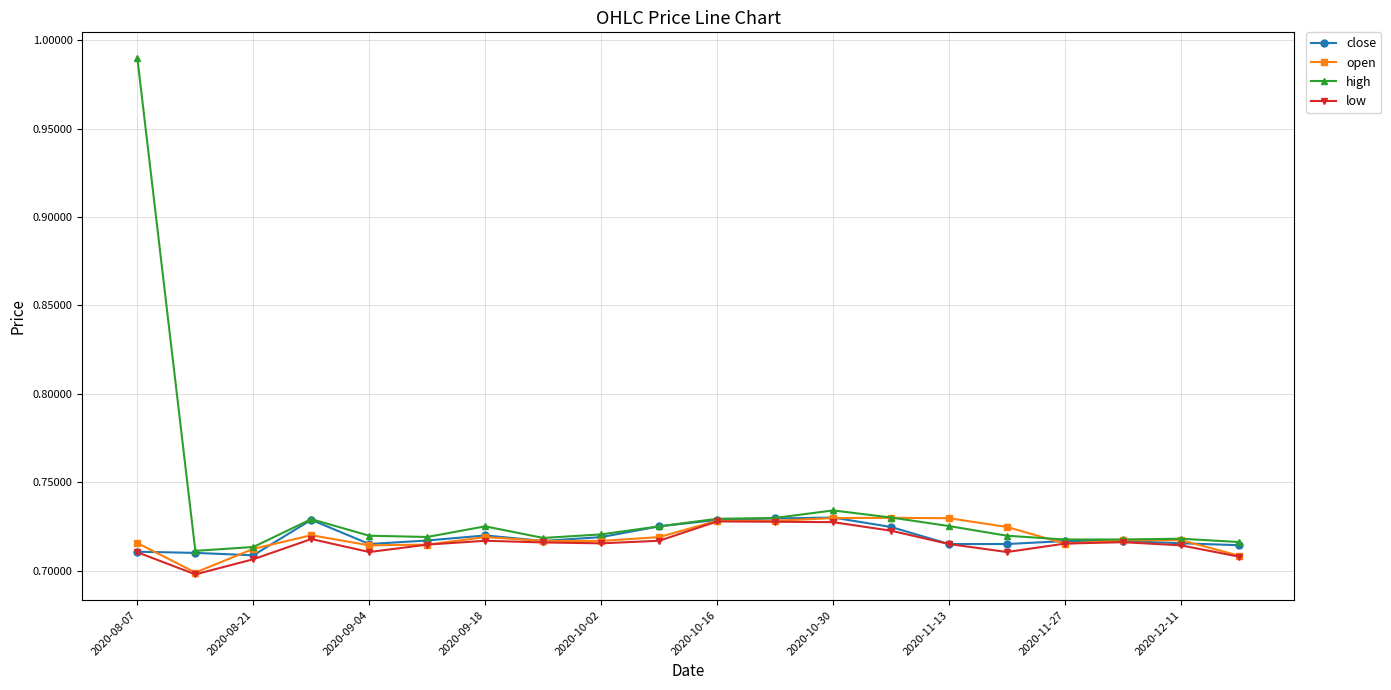

At how many categories does at least one series exceed 0?

20